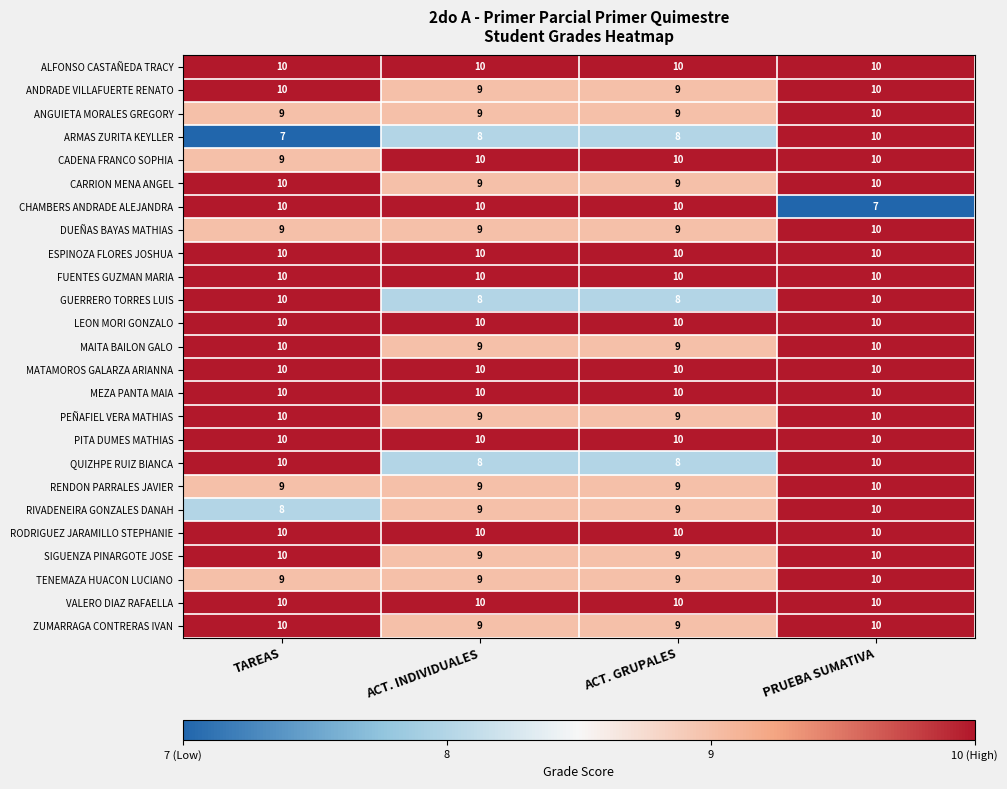

What is the total value across all series at ACT. INDIVIDUALES?

233